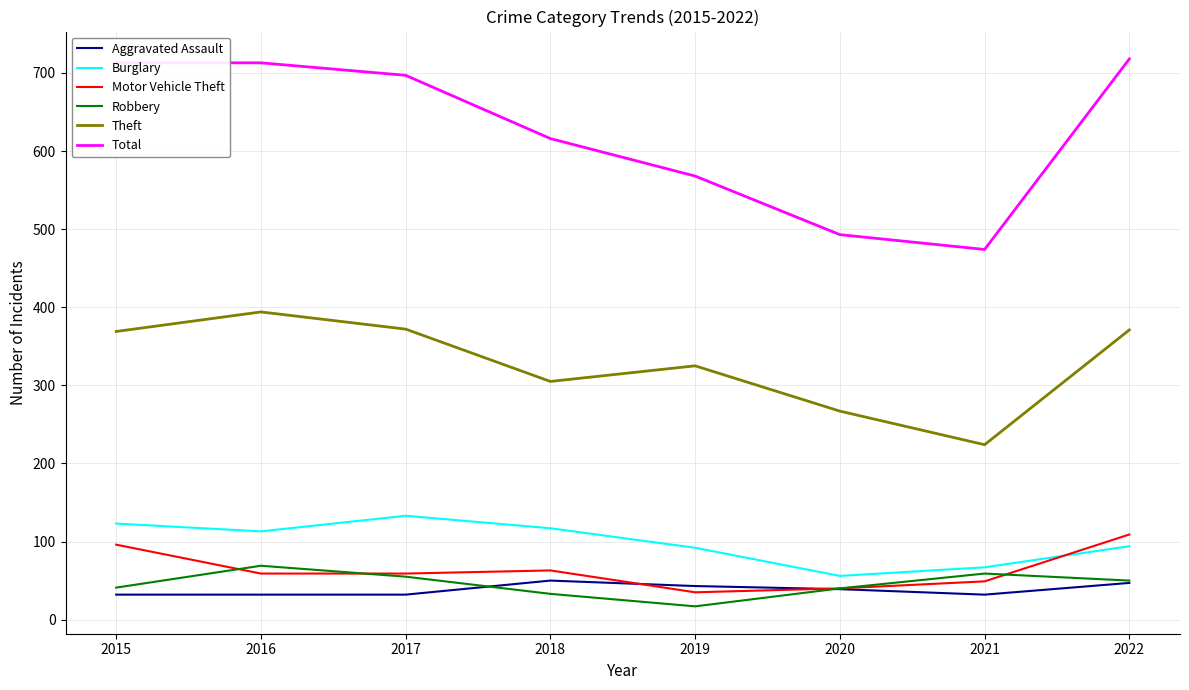

Between 2018 and 2022, which series saw the biggest shift?

Total